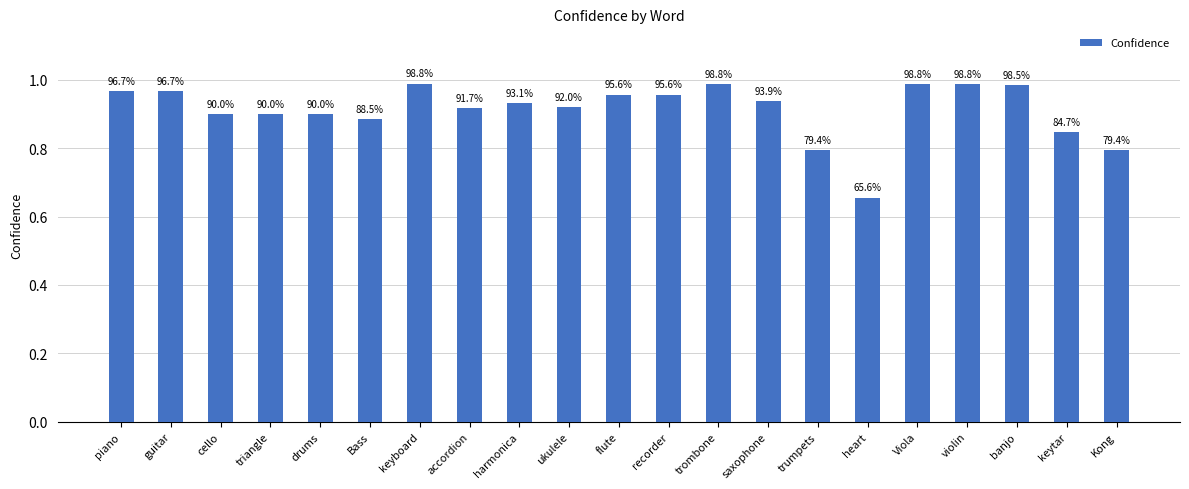

Are the bars horizontal?

No